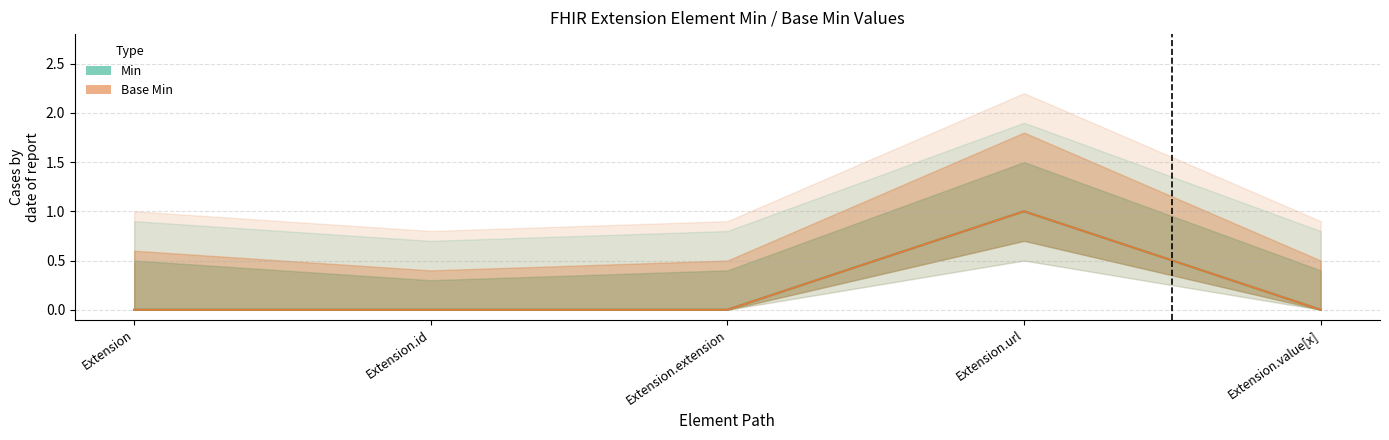

True or false: Base Min has a value of 0 at Extension.extension.

True